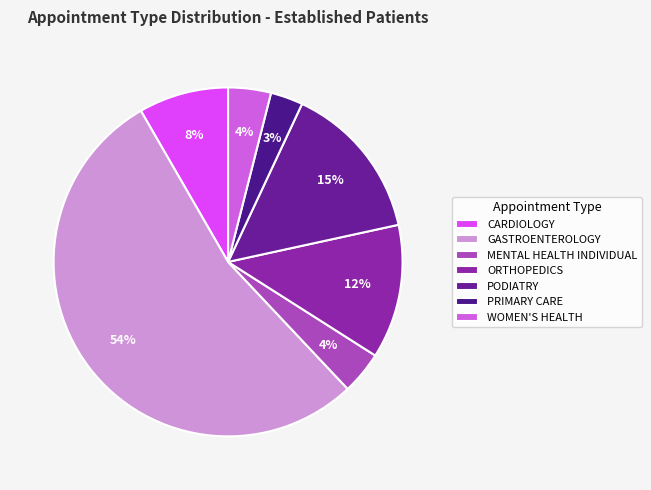

Is it true that MENTAL HEALTH INDIVIDUAL is 4% of the pie?

True